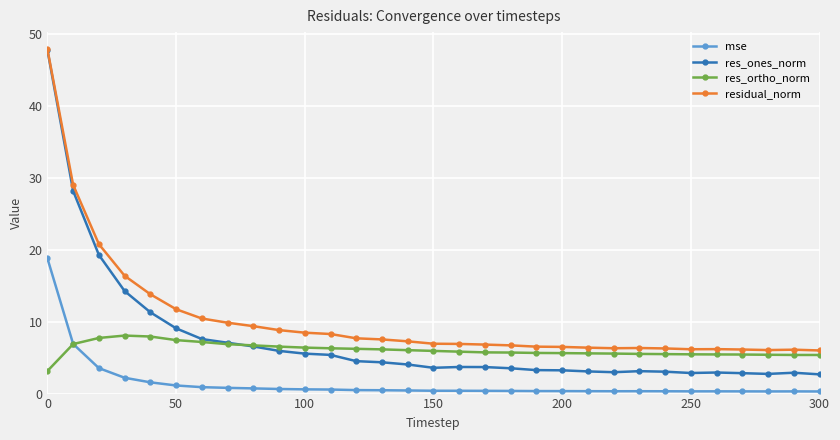

Which series has the largest range (max minus min)?

res_ones_norm